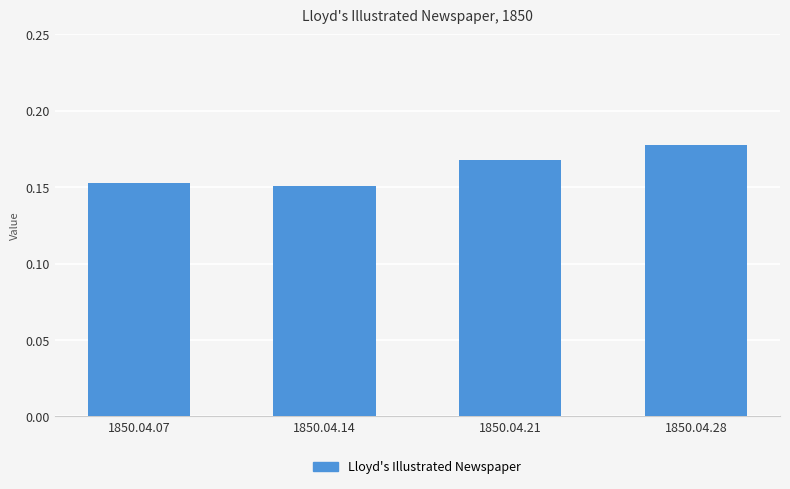

Which label corresponds to the largest value in the chart?

1850.04.28